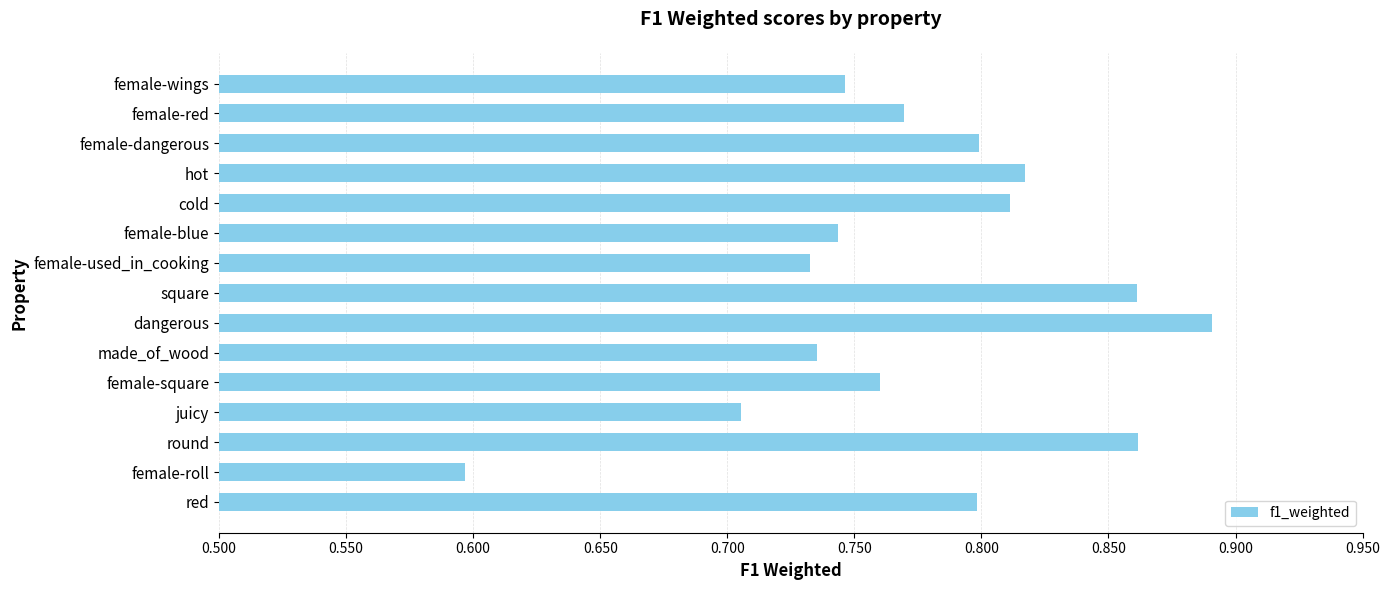

Is it true that the value at cold is 1.5?

False